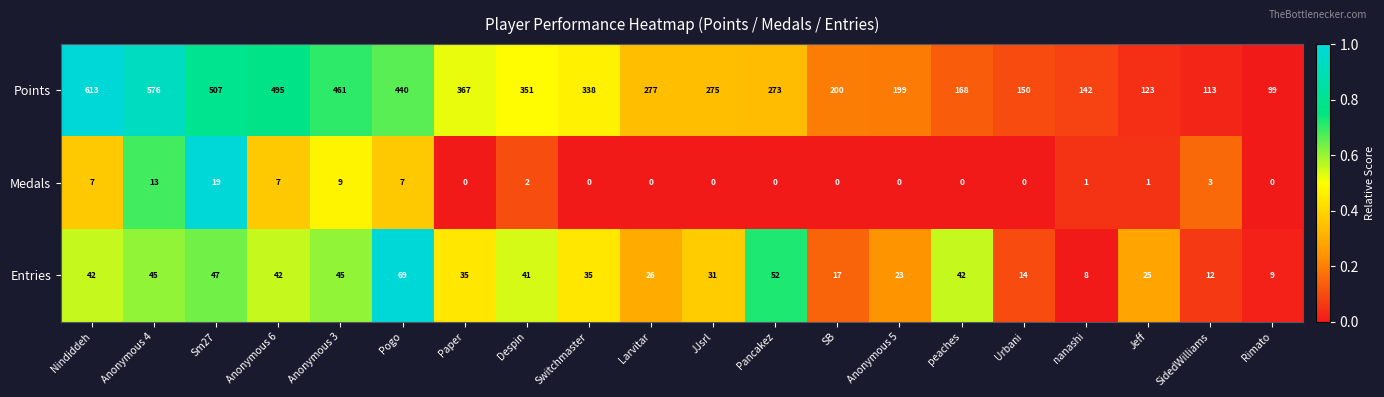

How many data points in Entries are less than 35?

9